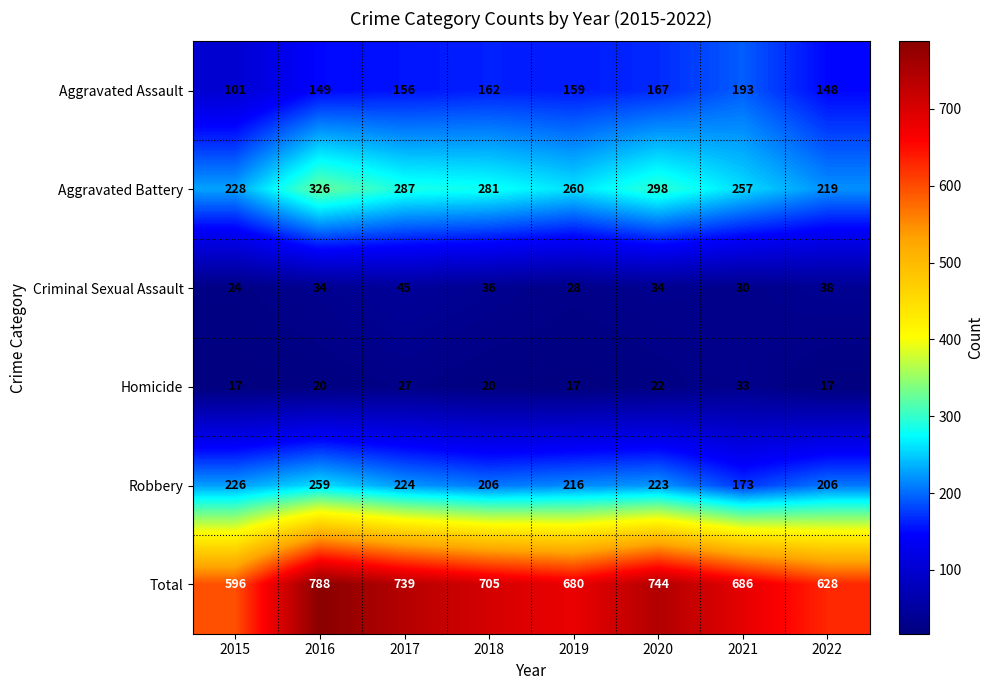

What is the total value across all series at 2021?

1372